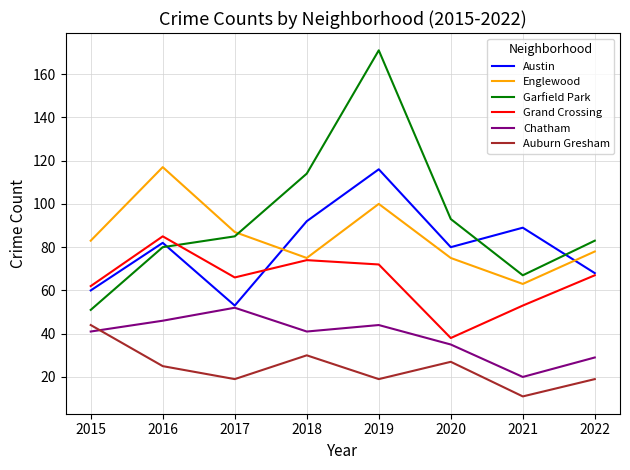

What is the sum of all Auburn Gresham values?

194